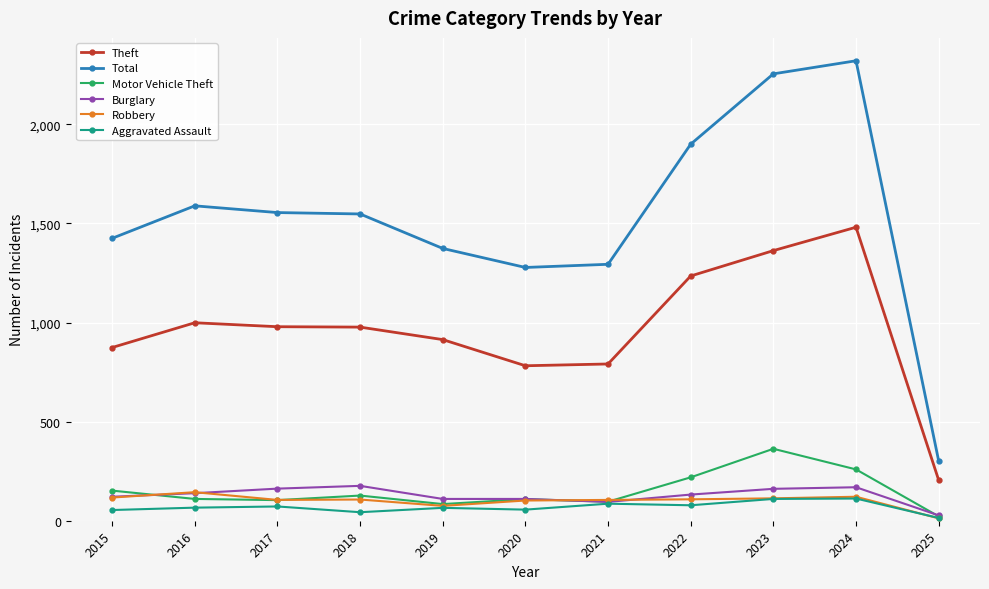

What is the maximum value for Motor Vehicle Theft?

363